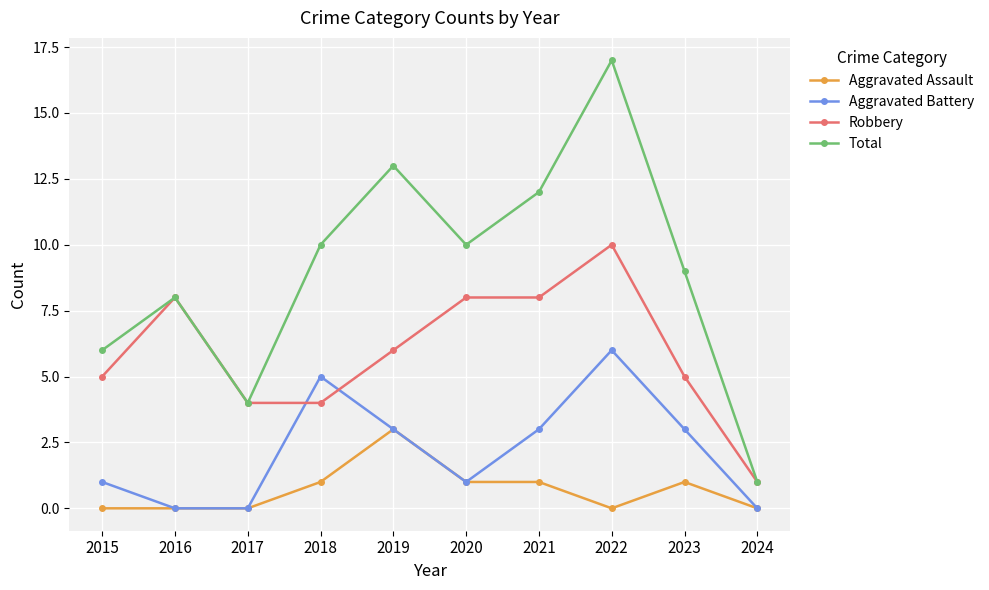

True or false: Aggravated Assault and Total intersect in this chart.

False